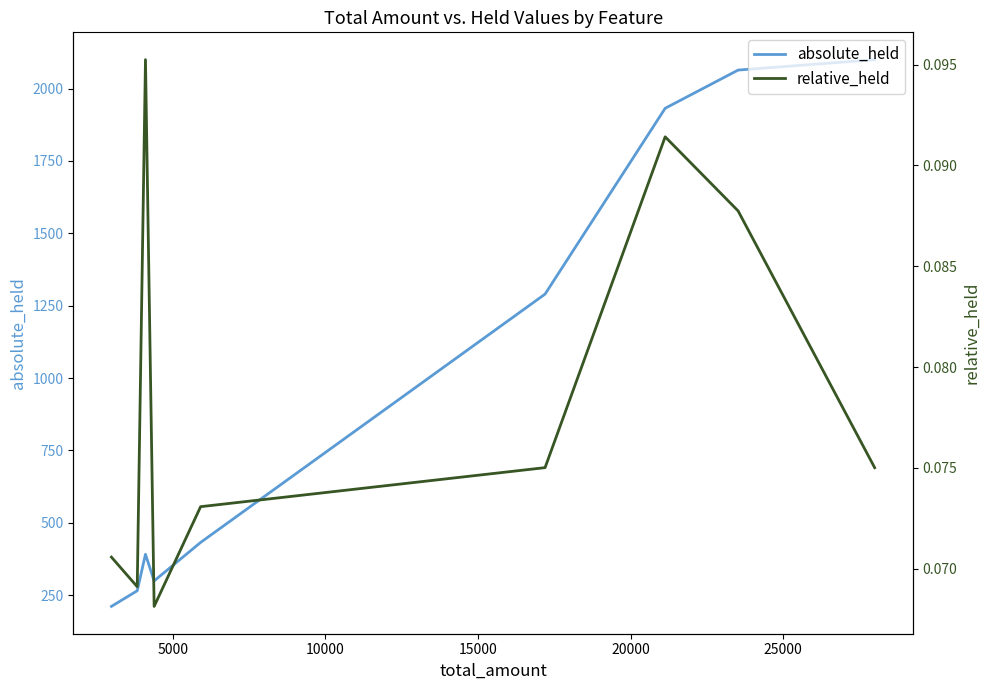

What is the maximum value shown in the chart?

2100.0